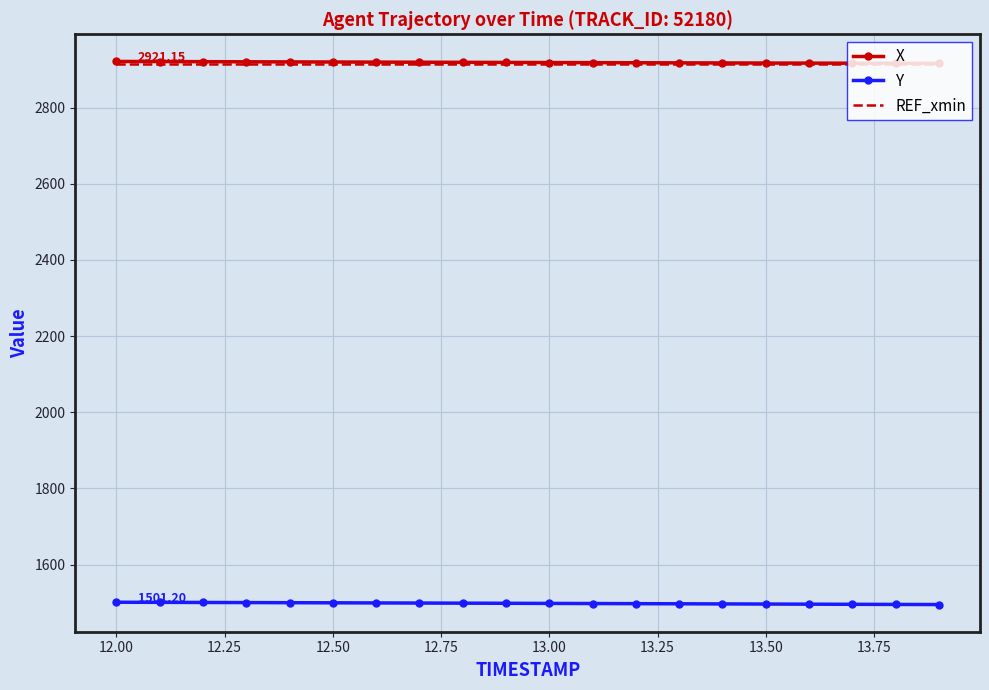

True or false: X and Y cross at least once.

False